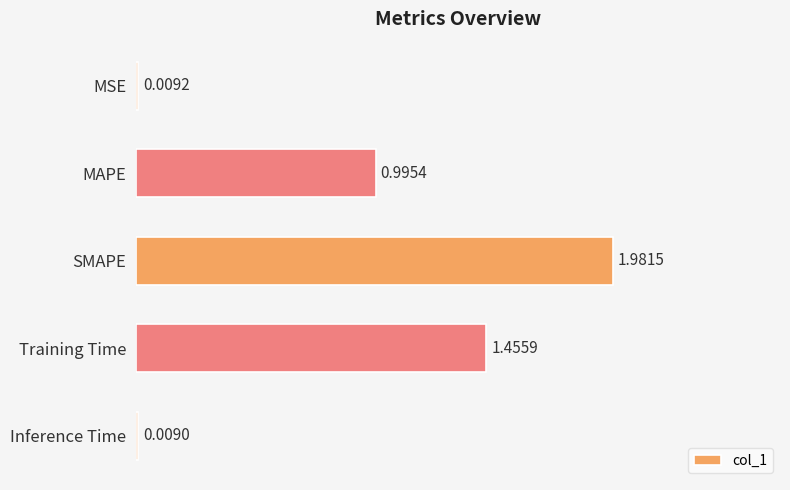

What is the label of the 5th bar from the bottom?

MSE